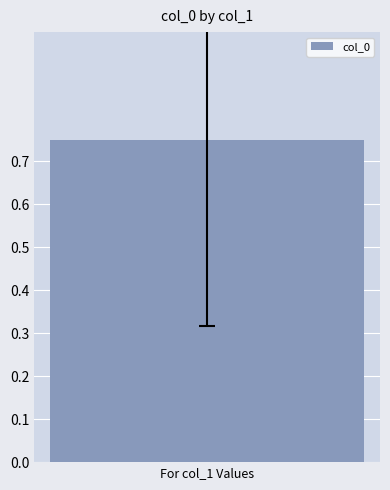

True or false: the data shows 2 at 3.

False